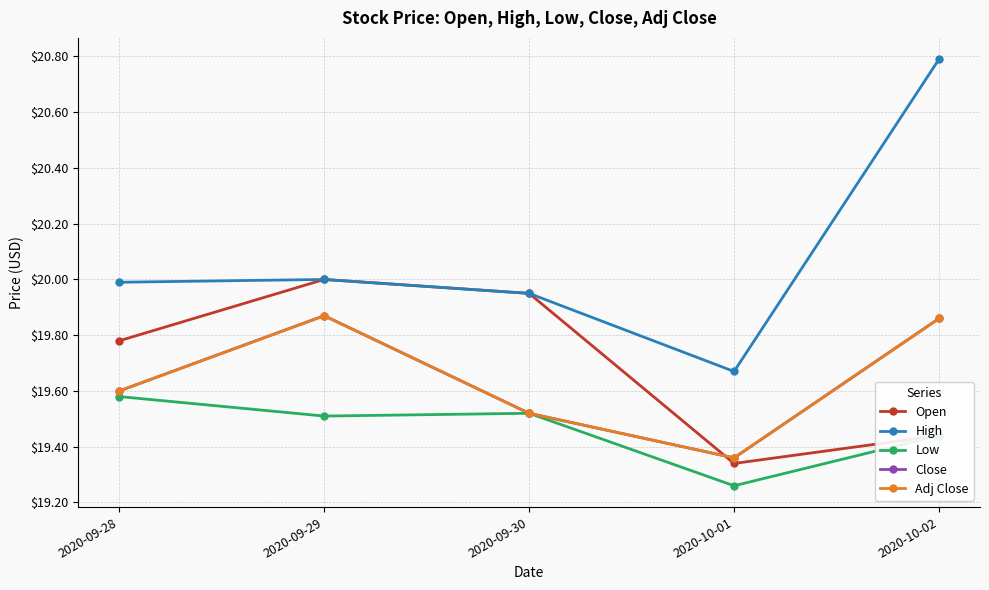

True or false: Low has more than 1 interior local peaks.

False